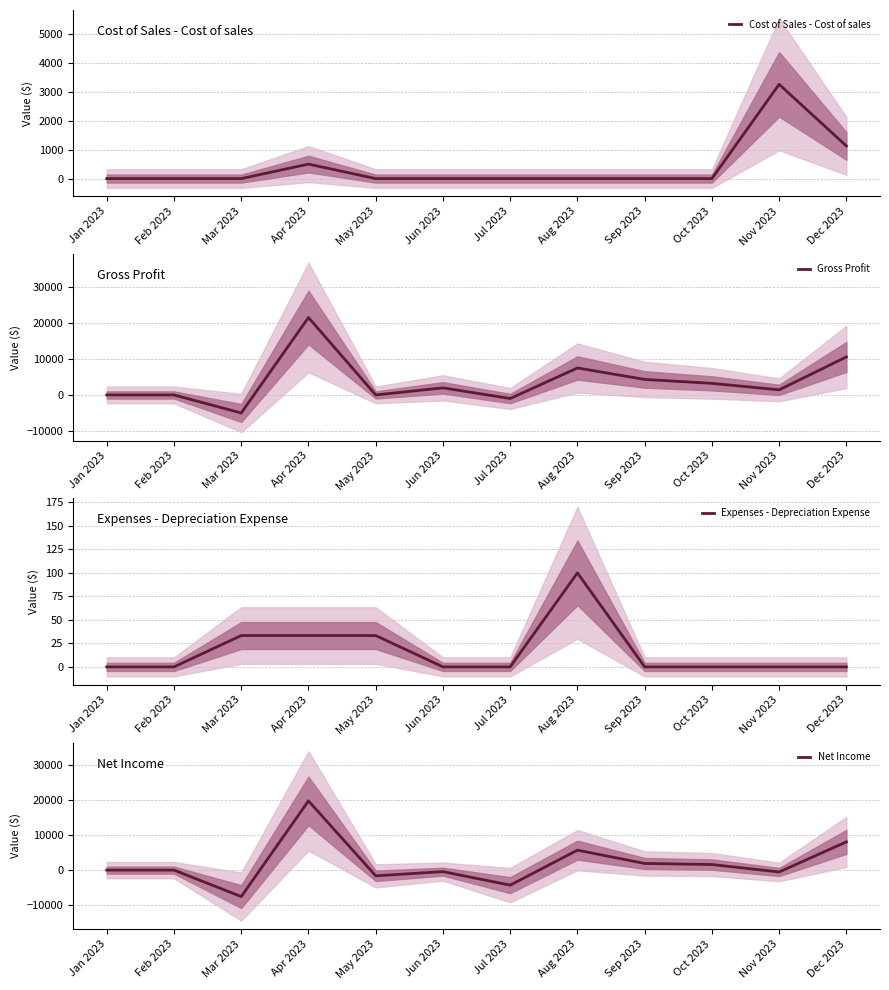

What is the total value across all series at May 2023?

-1600.6